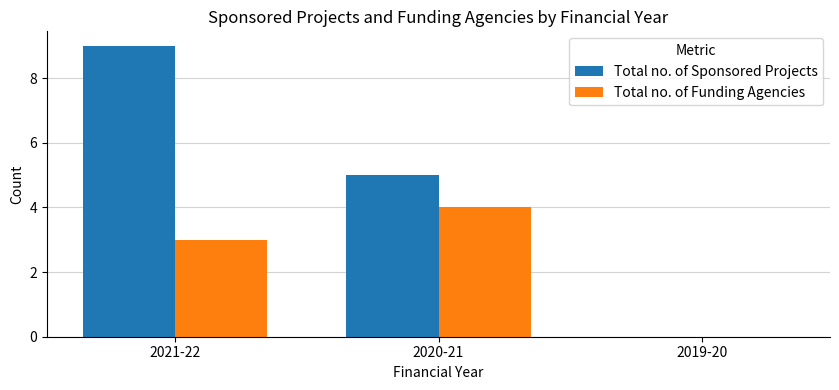

What is the maximum value shown in the chart?

9